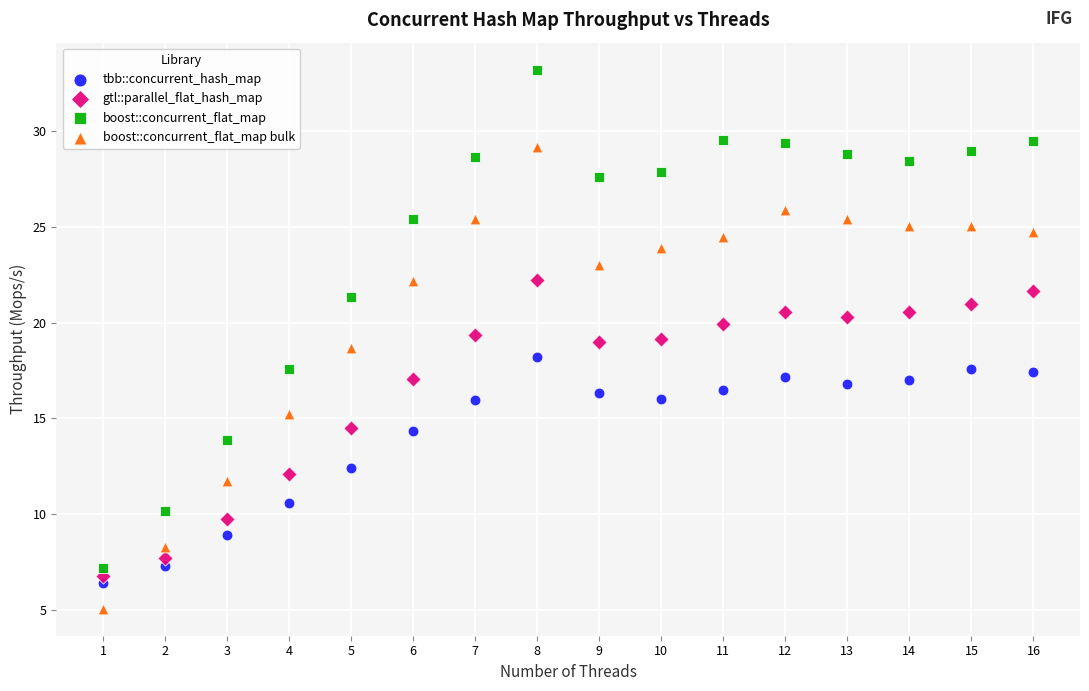

Which series contains the lowest Y value?

boost::concurrent_flat_map bulk